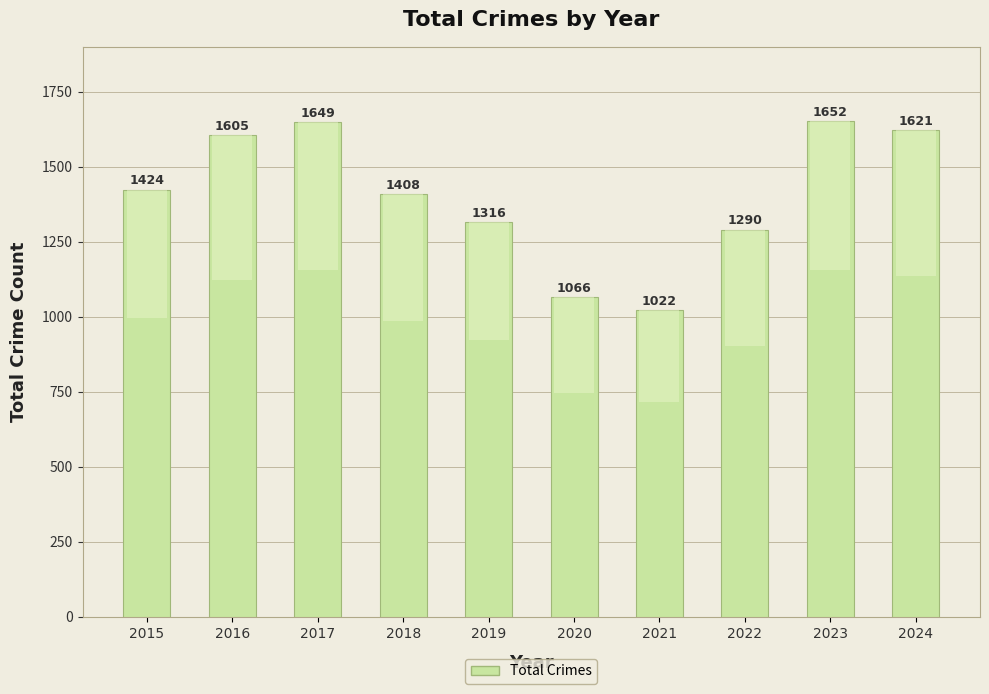

What is the ratio of the value at 2016 to the value at 2022?

1.2